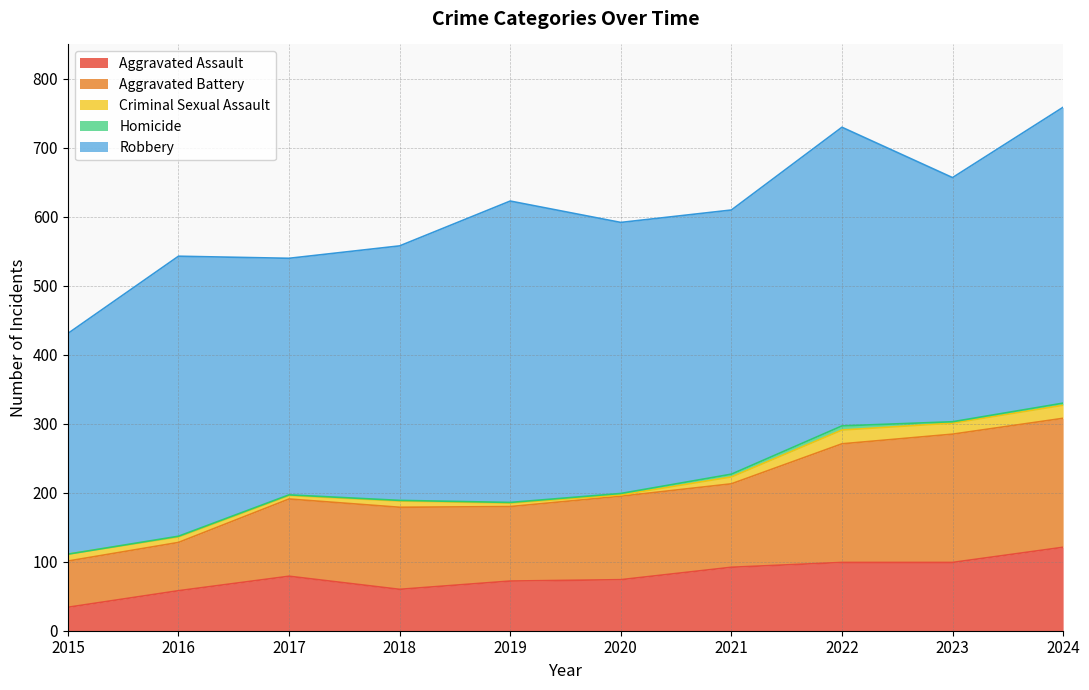

Where is the first local maximum for Aggravated Battery?

2018